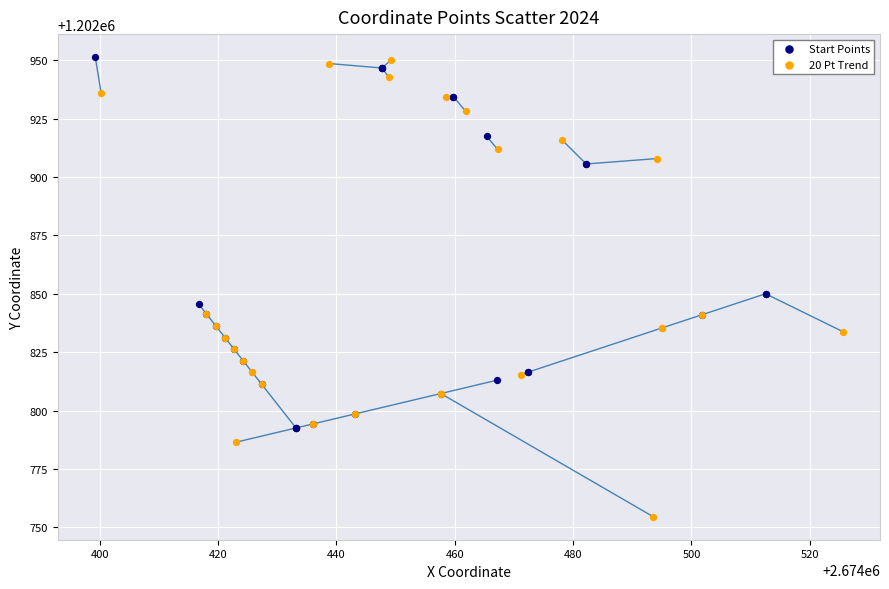

Which series contains the lowest Y value?

20 Pt Trend